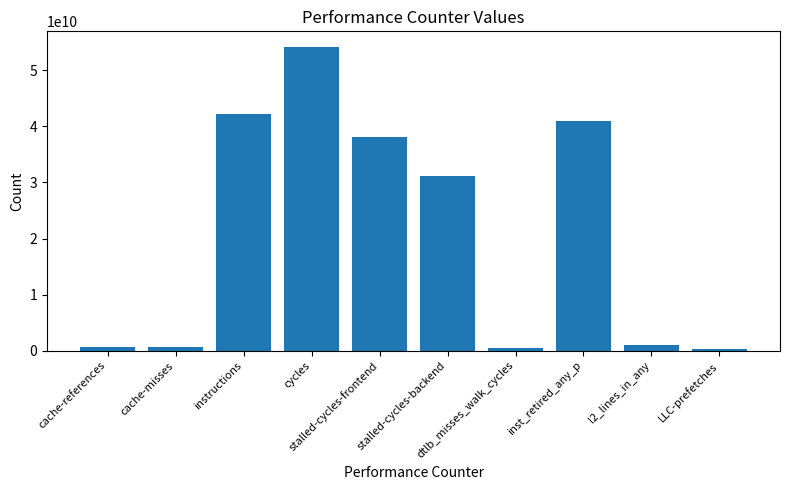

How many data points does each series have?

10